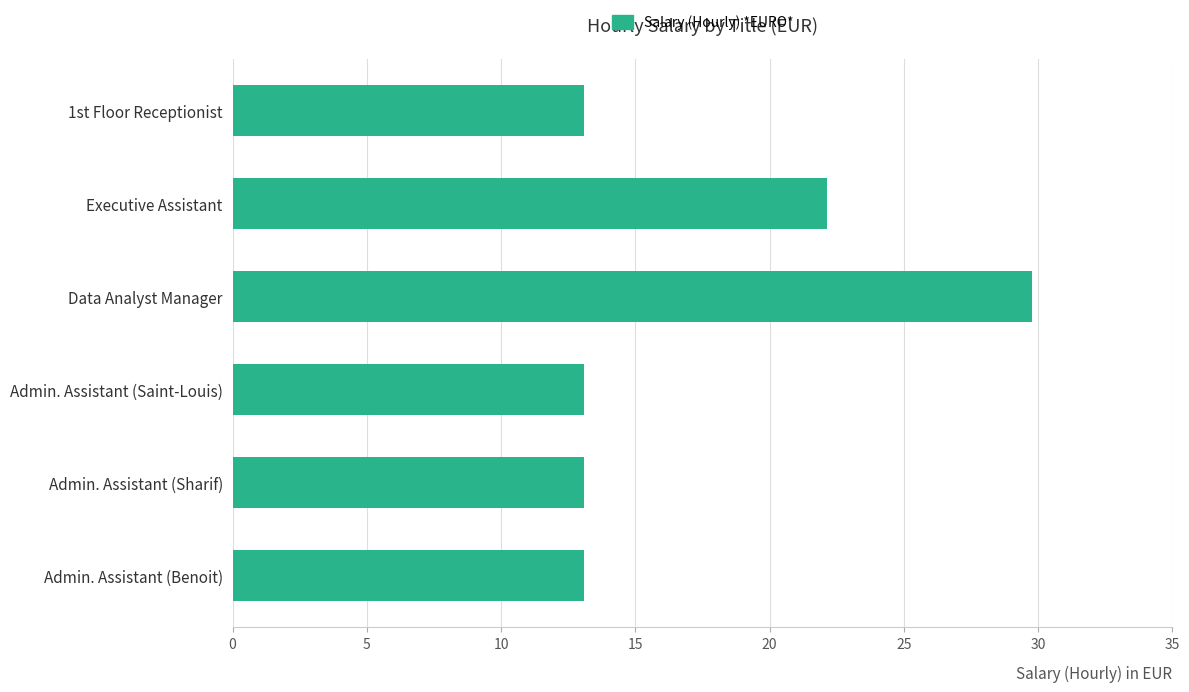

Reading top to bottom, transcribe all the data shown in this chart.

1st Floor Receptionist=13.1	Executive Assistant=22.1	Data Analyst Manager=29.8	Admin. Assistant (Saint-Louis)=13.1	Admin. Assistant (Sharif)=13.1	Admin. Assistant (Benoit)=13.1